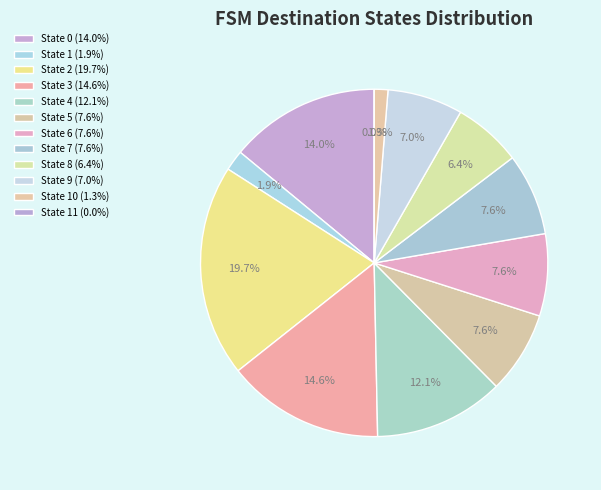

How much of the chart is everything except State 3?

85.4%